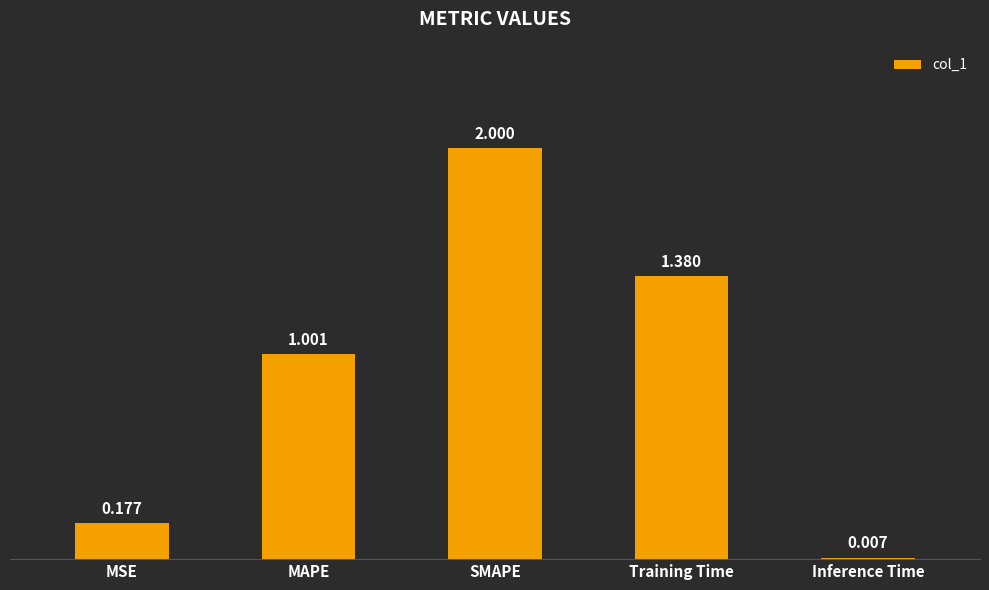

At which label is the value closest to 1?

MAPE